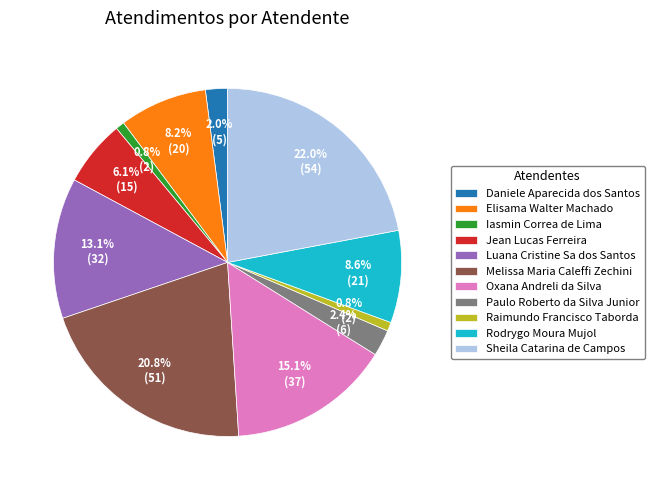

Does any single category account for the majority?

No